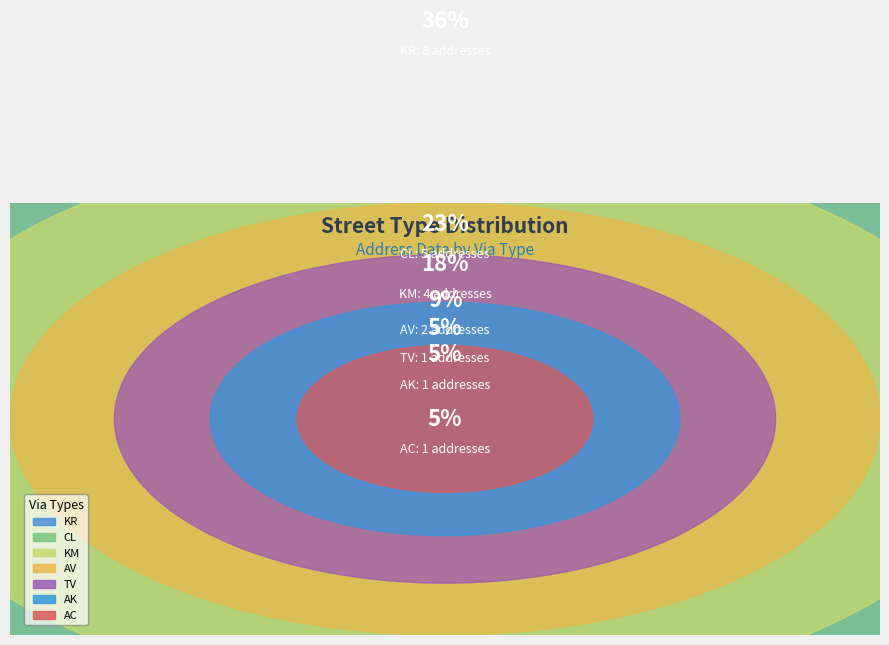

What percentage is NOT represented by AV?

90.9%